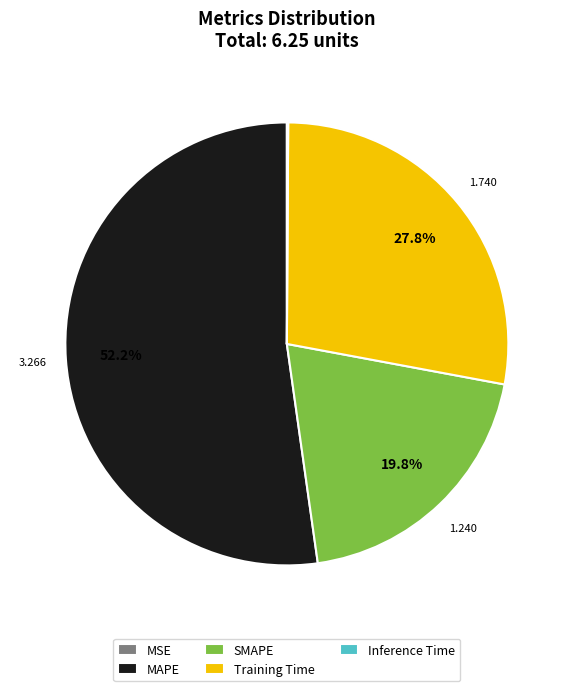

Do SMAPE and Training Time together represent more than half of the pie?

No